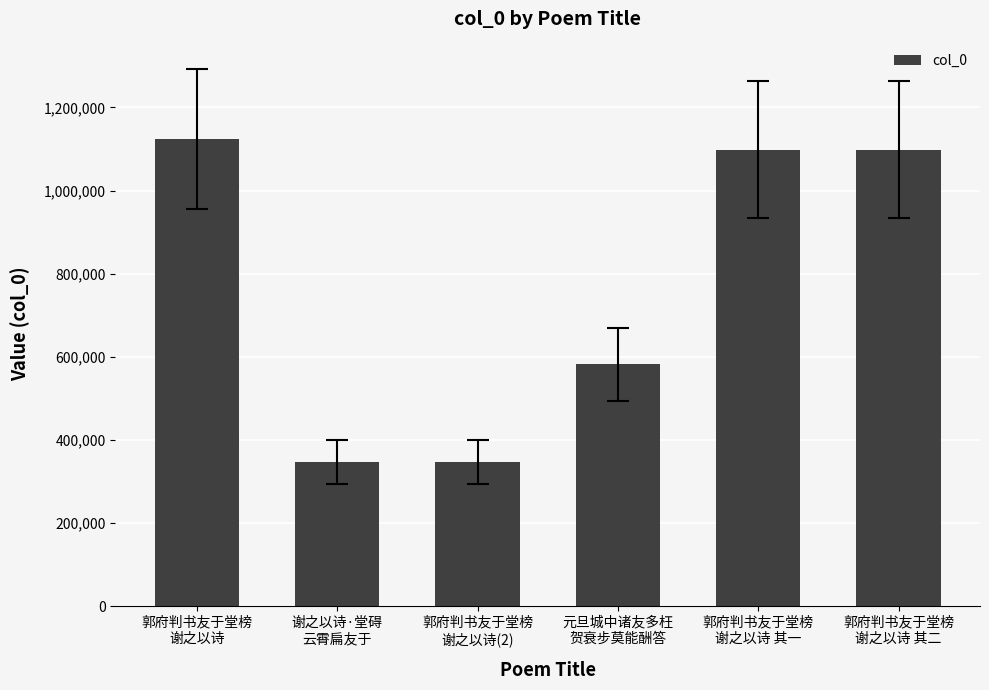

What is the sum of all values?

4595858